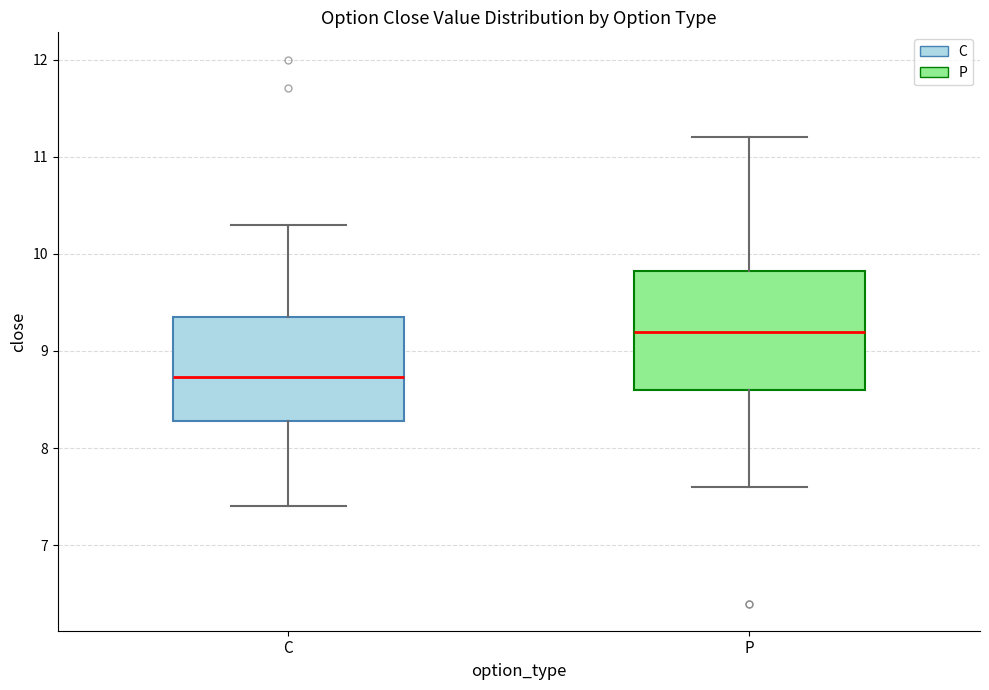

Which box's median line is the highest?

P